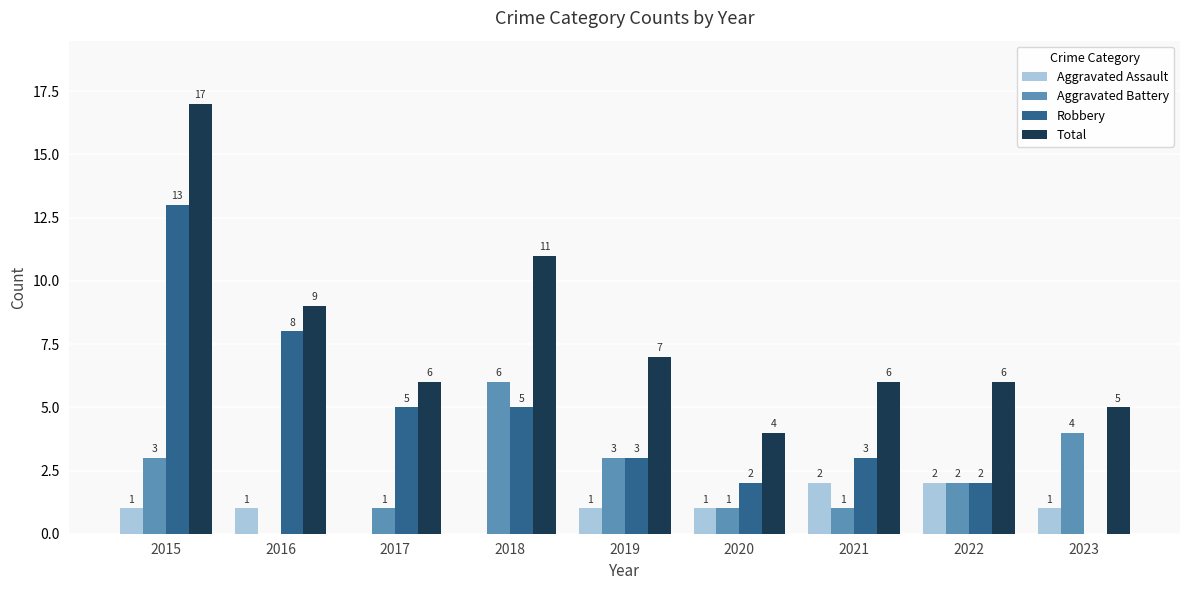

Where does the Robbery series first go above 3?

2015